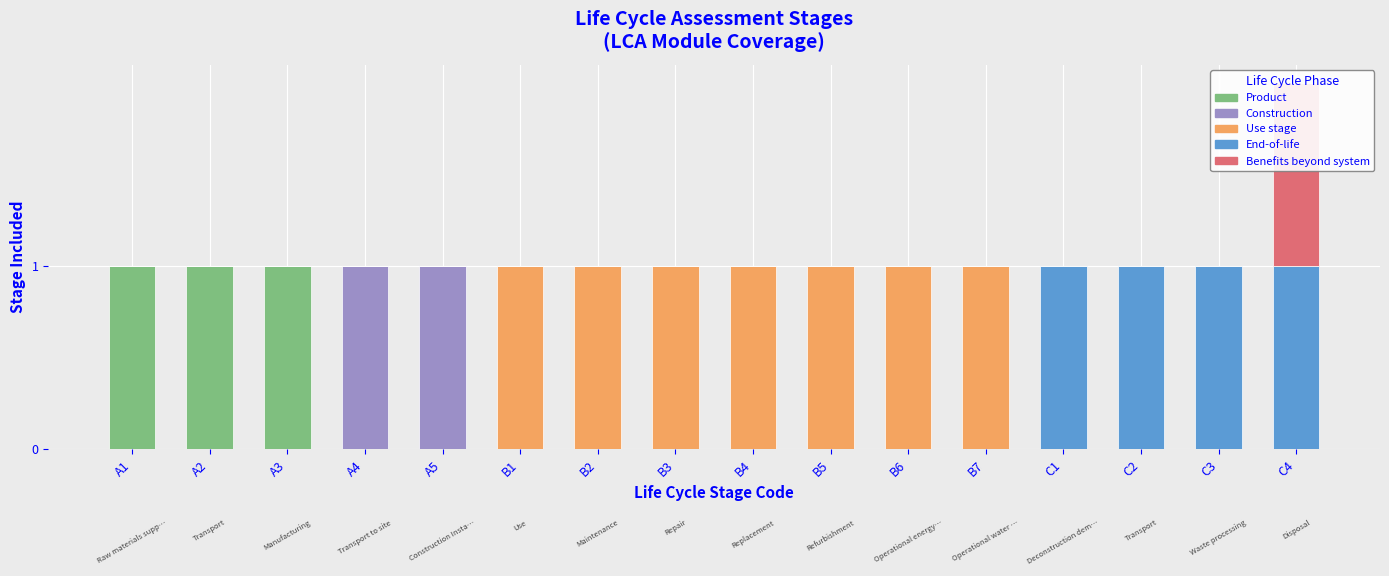

At how many categories does at least one series exceed 0?

16